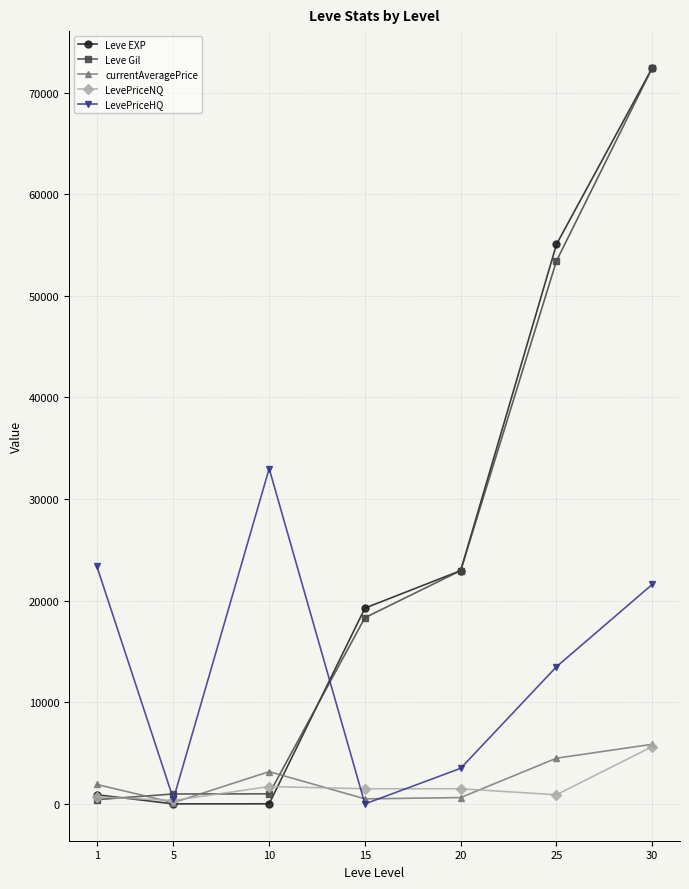

In LevePriceHQ, how many points are lower than both neighbors (excluding endpoints)?

2